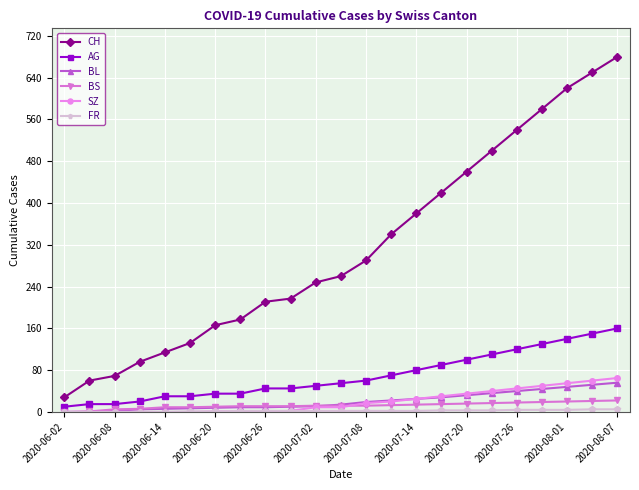

True or false: CH and AG cross at least once.

False